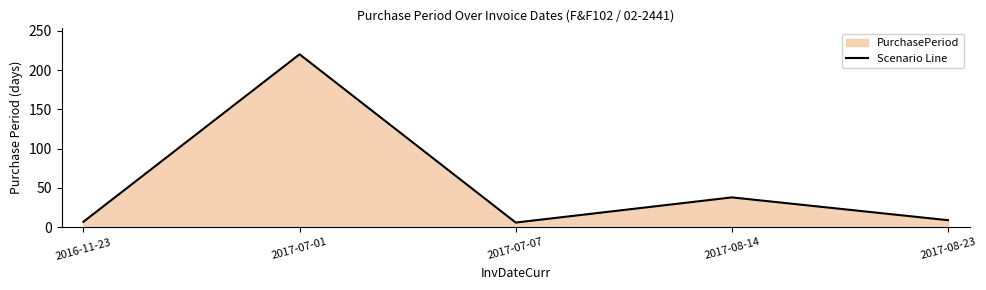

What value does the data have at 2017-08-23?

9